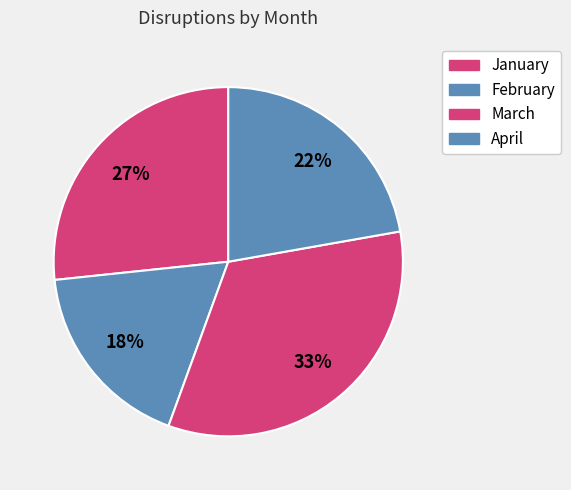

Count the number of slices in the pie.

4